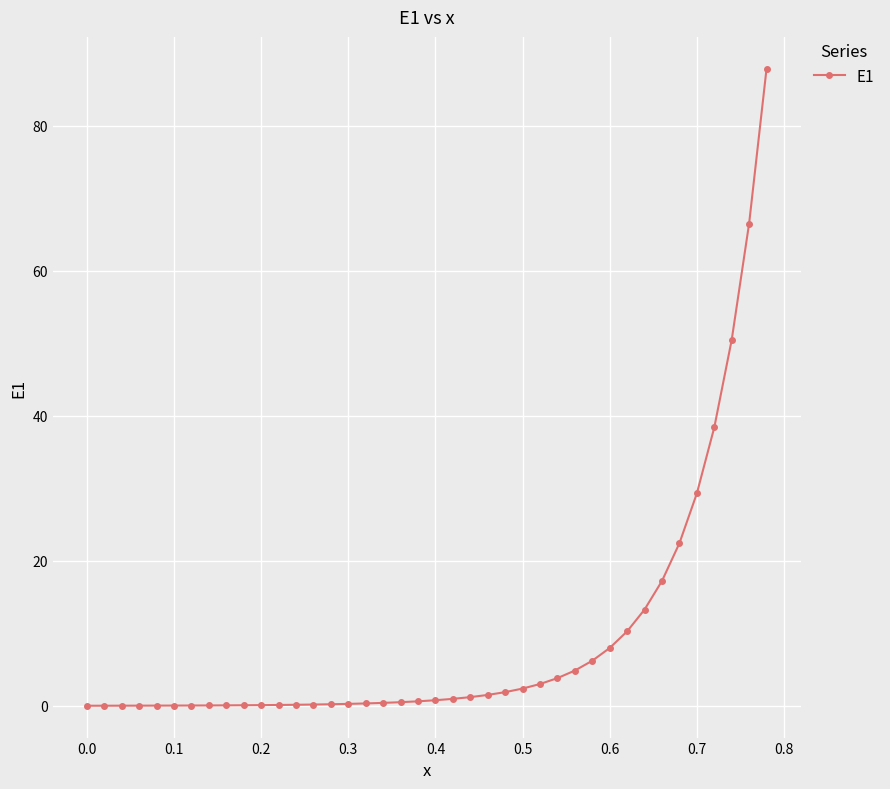

What is the maximum value shown in the chart?

87.9